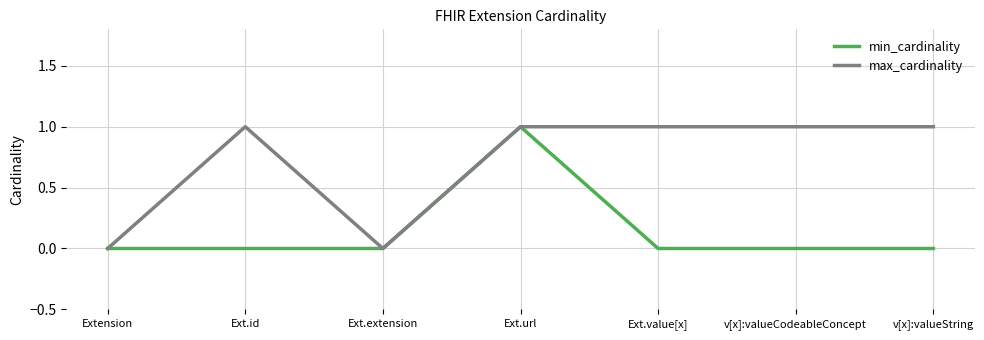

In min_cardinality, how many points are higher than both neighbors (excluding endpoints)?

1